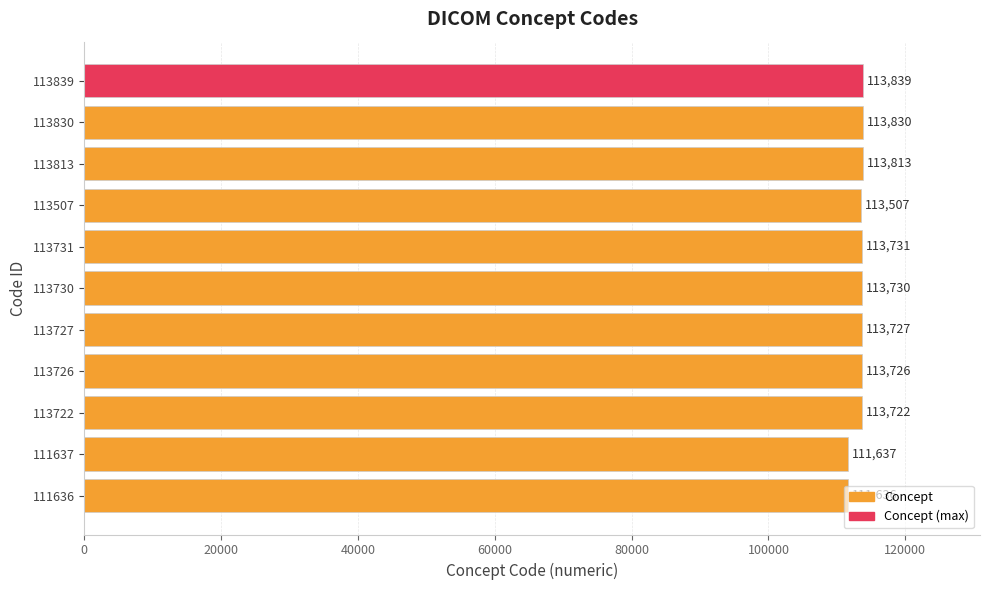

True or false: the data shows 203240 at 113730.

False